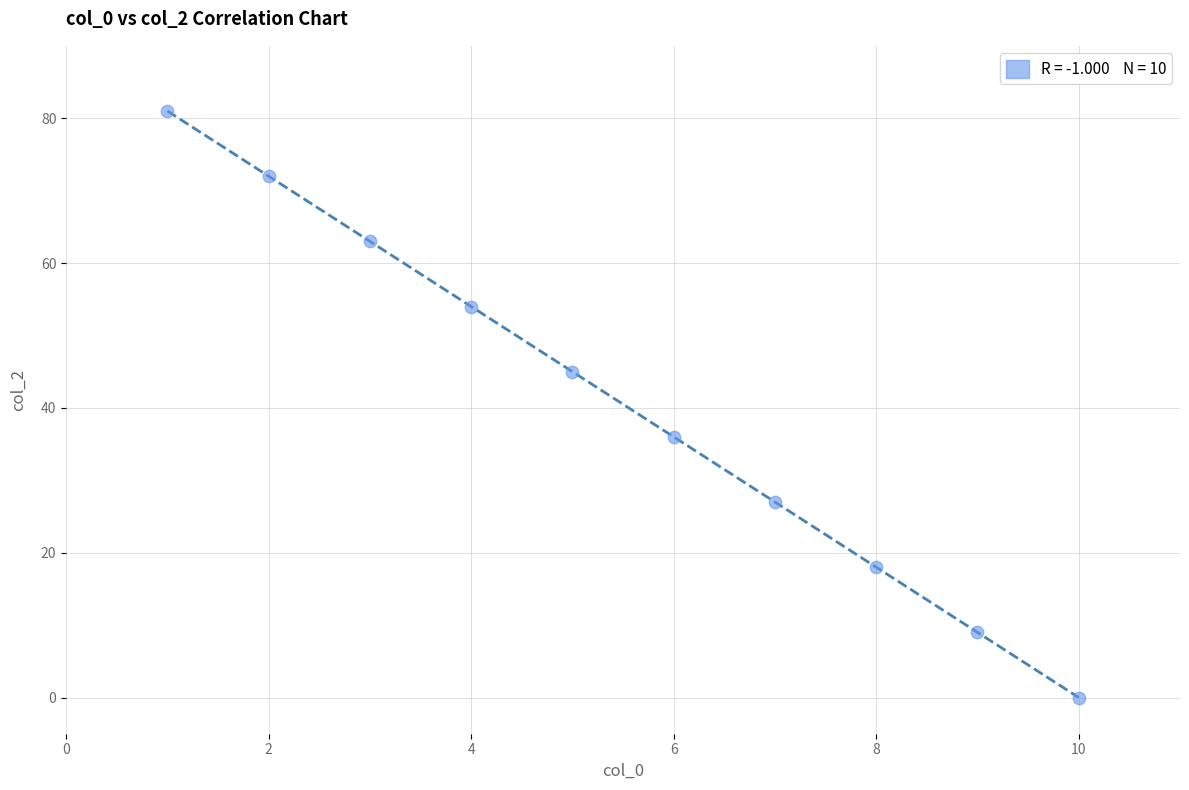

What is the range of Y values (max minus min)?

81